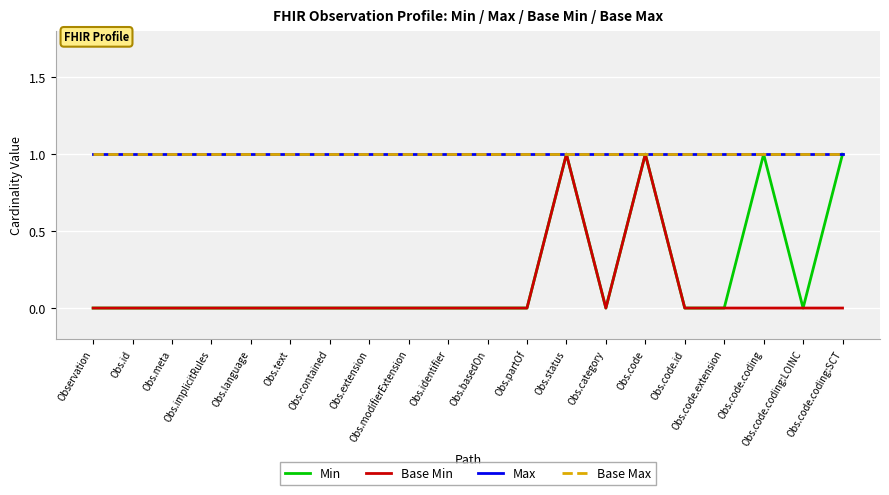

At which category does the chart reach its minimum across all series?

Observation